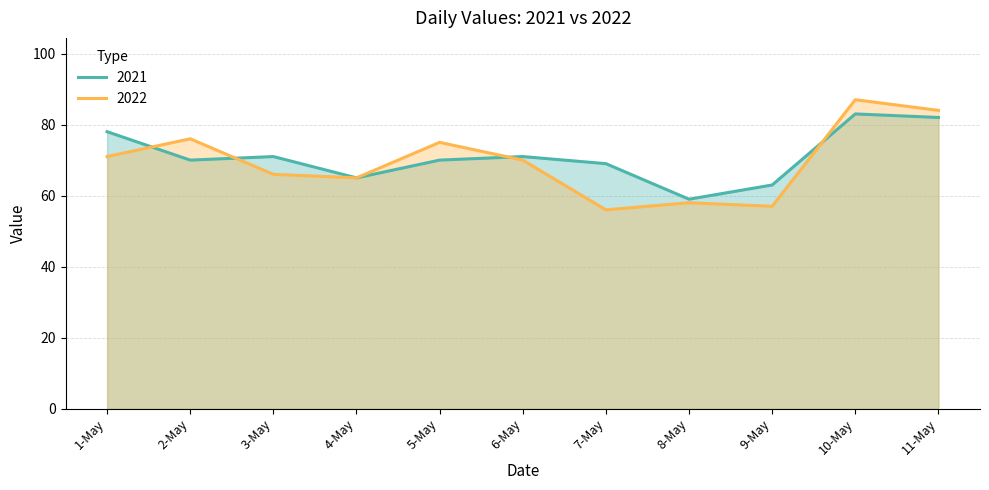

How many intersections are there between 2021 and 2022?

4